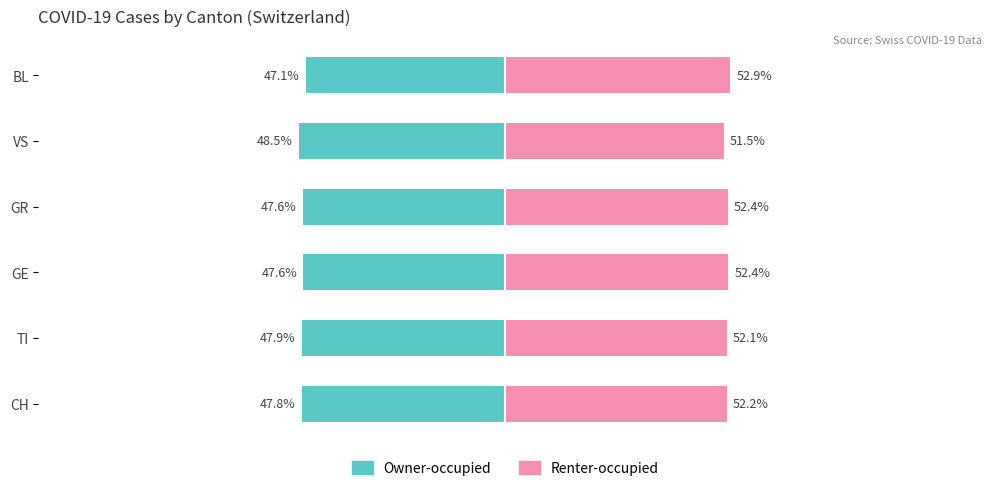

Which series changed the most between GR and BL?

Owner-occupied